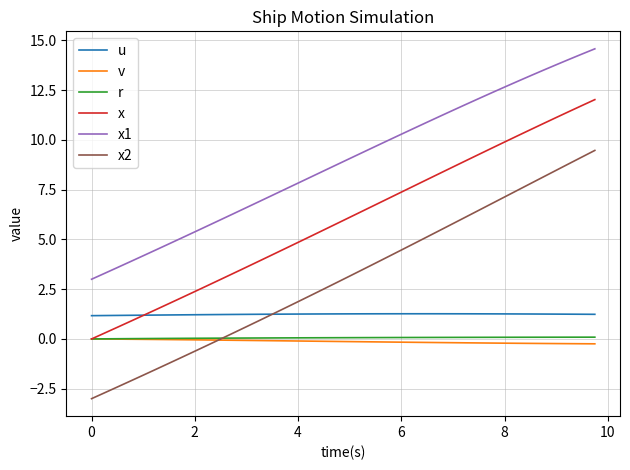

Which series has the largest total across all categories?

x1